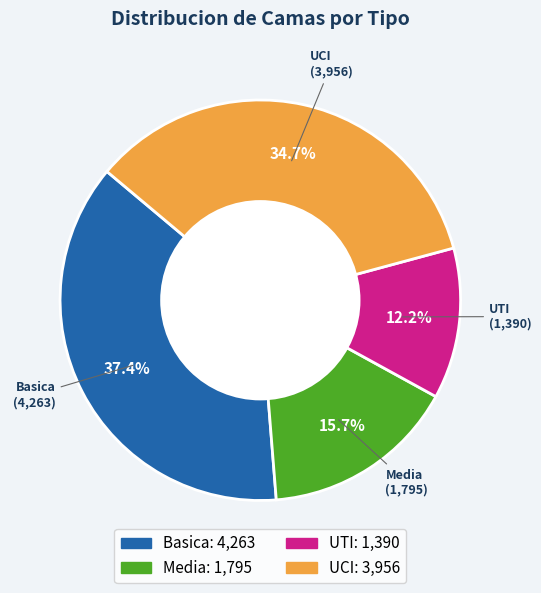

Combined, what portion of the pie is UCI and Basica?

72.1%